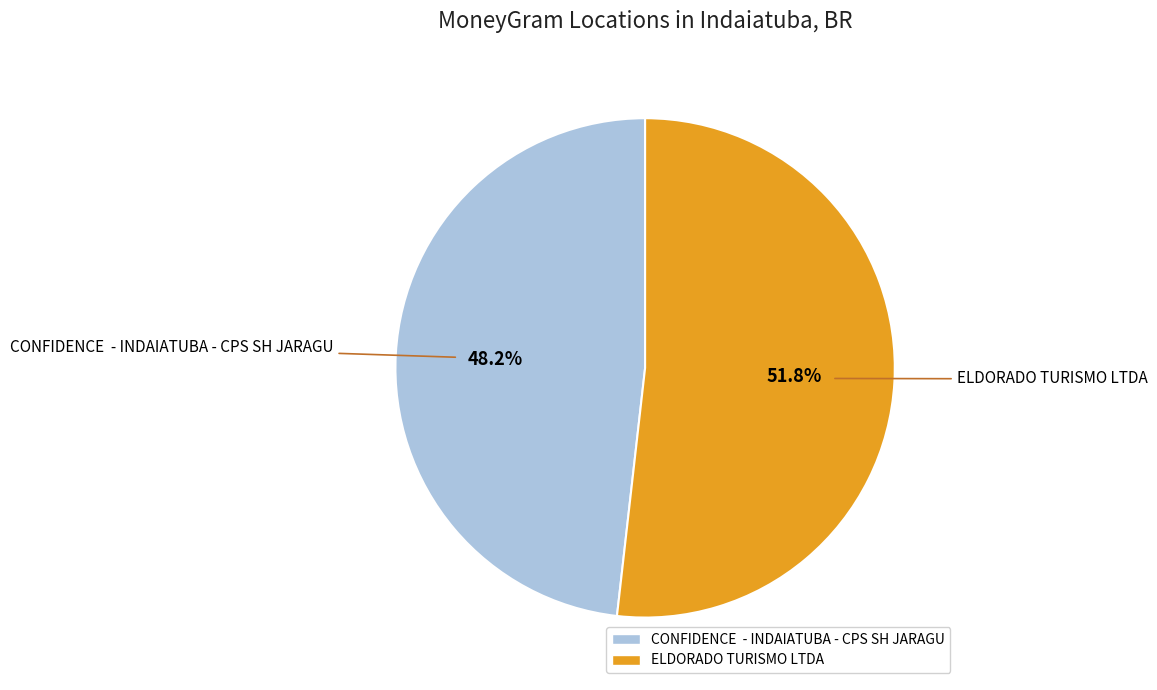

Is CONFIDENCE - INDAIATUBA - CPS SH JARAGU the majority of the pie?

No